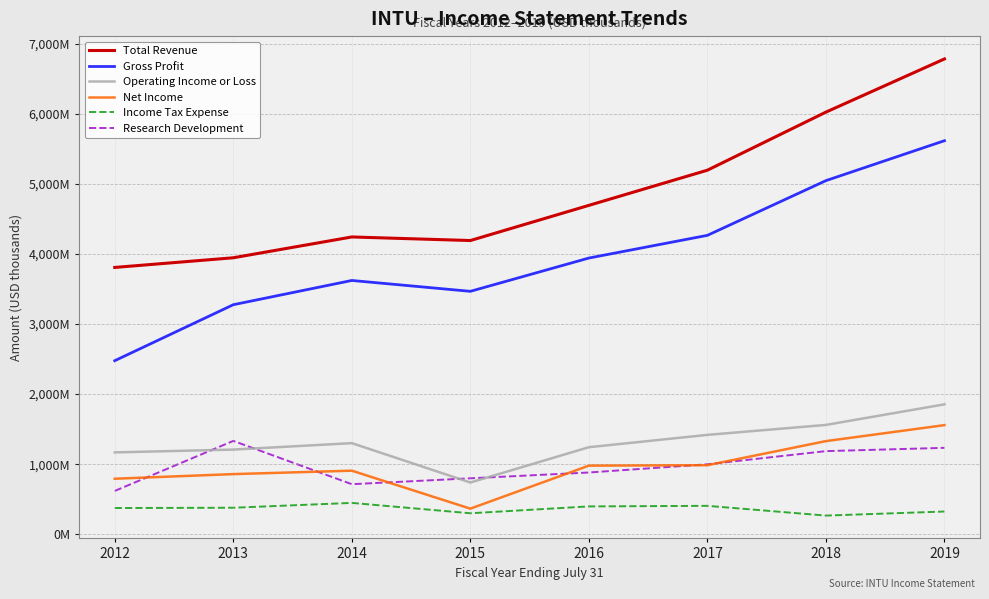

What is the spread (max minus min) of values at 2017?

4791000